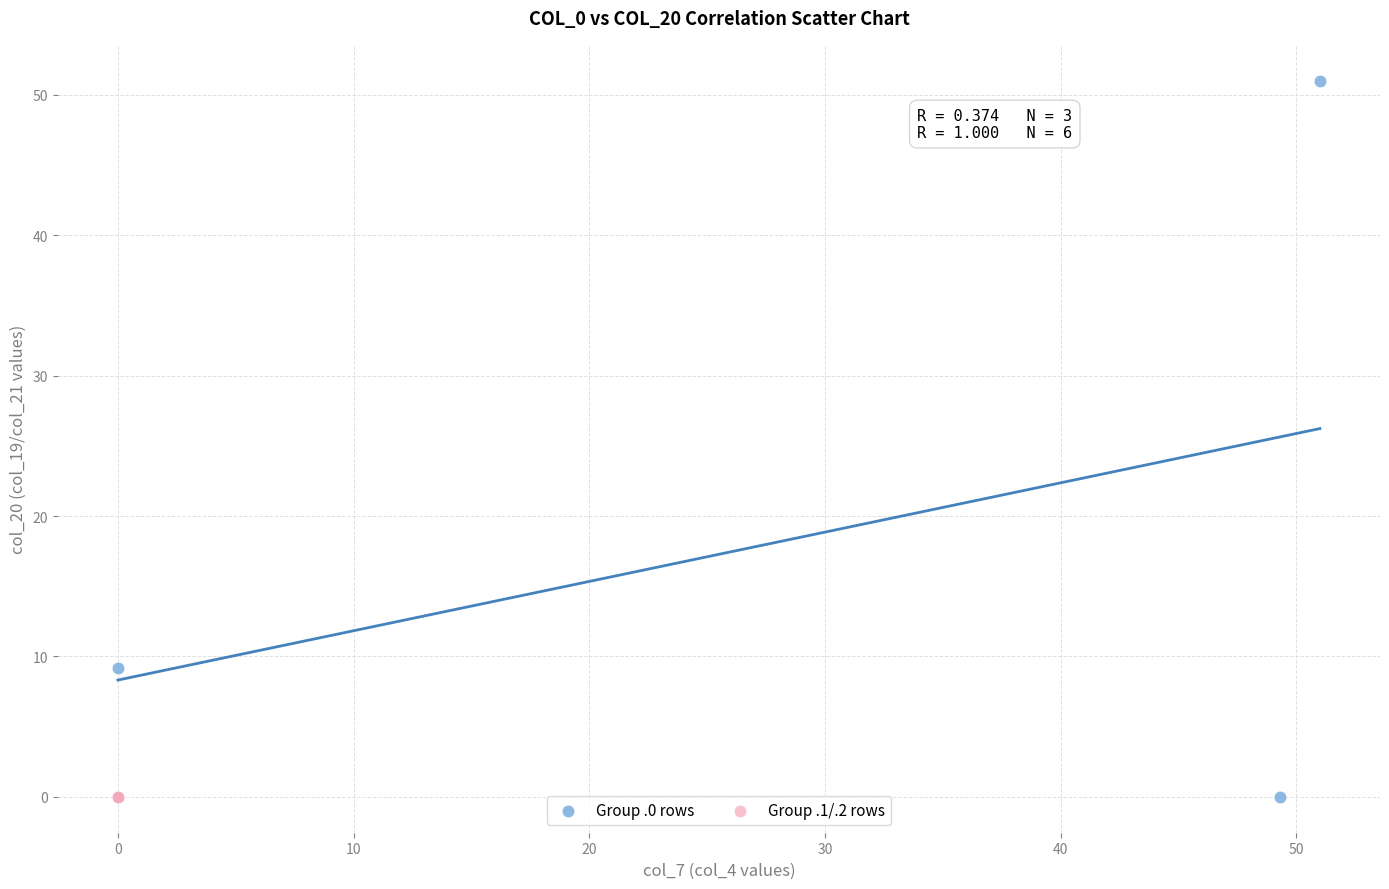

Which series has the largest Y range (max minus min)?

Group .0 rows